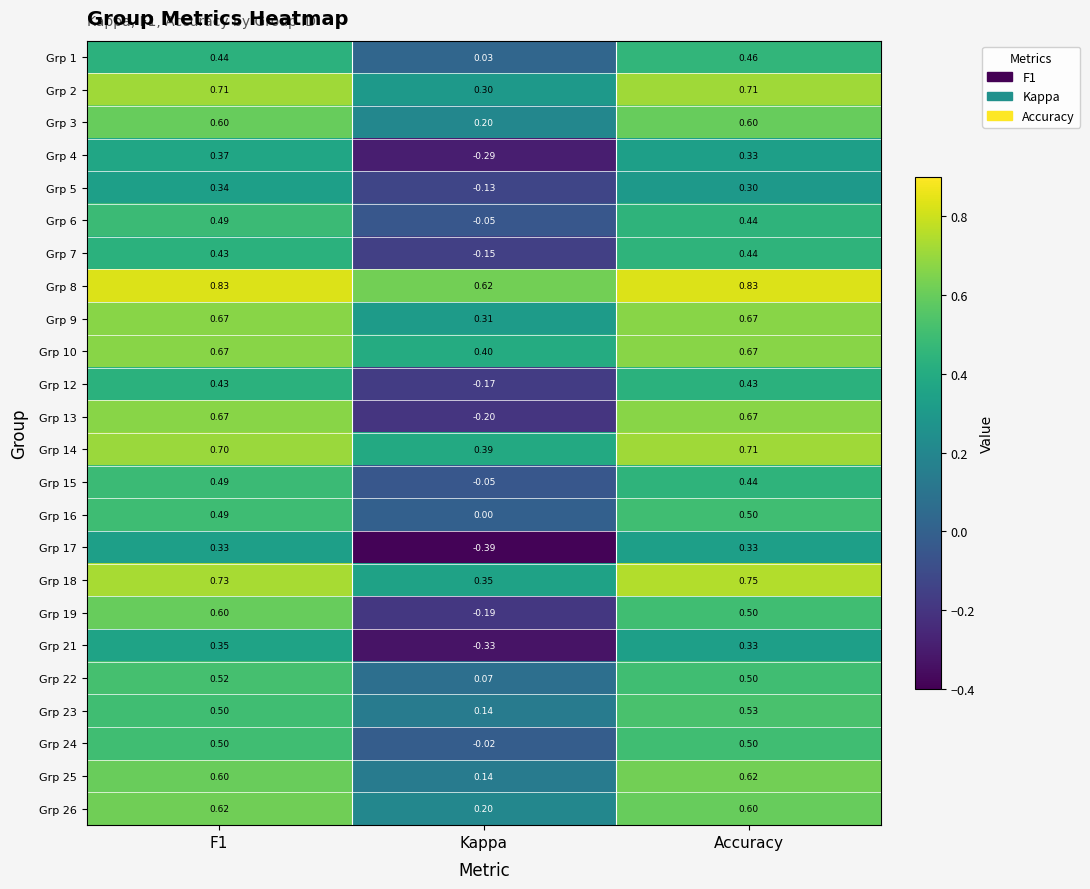

Is the value of Grp 22 at F1 greater than the value of Grp 6 at F1?

Yes